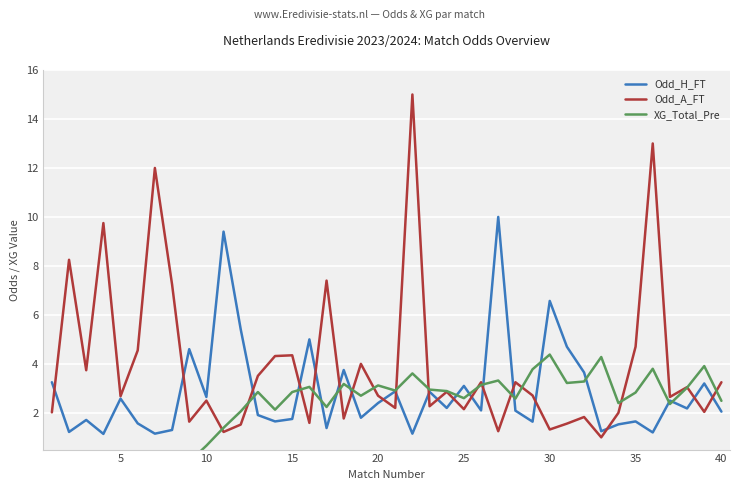

Reading left to right, extract all data points from this chart.

Odd_H_FT: 3.2	1.2	1.7	1.1	2.6	1.6	1.1	1.3	4.6	2.6	9.4	5.4	1.9	1.6	1.8	5.0	1.4	3.8	1.8	2.4	2.9	1.1	2.9	2.2	3.1	2.1	10.0	2.1	1.6	6.6	4.7	3.6	1.2	1.5	1.6	1.2	2.5	2.2	3.2	2.0
Odd_A_FT: 2.0	8.2	3.7	9.8	2.7	4.5	12.0	7.2	1.6	2.5	1.2	1.5	3.5	4.3	4.3	1.6	7.4	1.8	4.0	2.7	2.2	15.0	2.3	2.9	2.1	3.2	1.2	3.2	2.7	1.3	1.6	1.8	1.0	2.0	4.7	13.0	2.6	3.0	2.0	3.2
XG_Total_Pre: 0.0	0.0	0.0	0.0	0.0	0.0	0.0	0.0	0.0	0.7	1.4	2.1	2.9	2.1	2.9	3.1	2.2	3.2	2.7	3.1	2.9	3.6	3.0	2.9	2.6	3.1	3.3	2.6	3.8	4.4	3.2	3.3	4.3	2.4	2.8	3.8	2.4	3.0	3.9	2.5